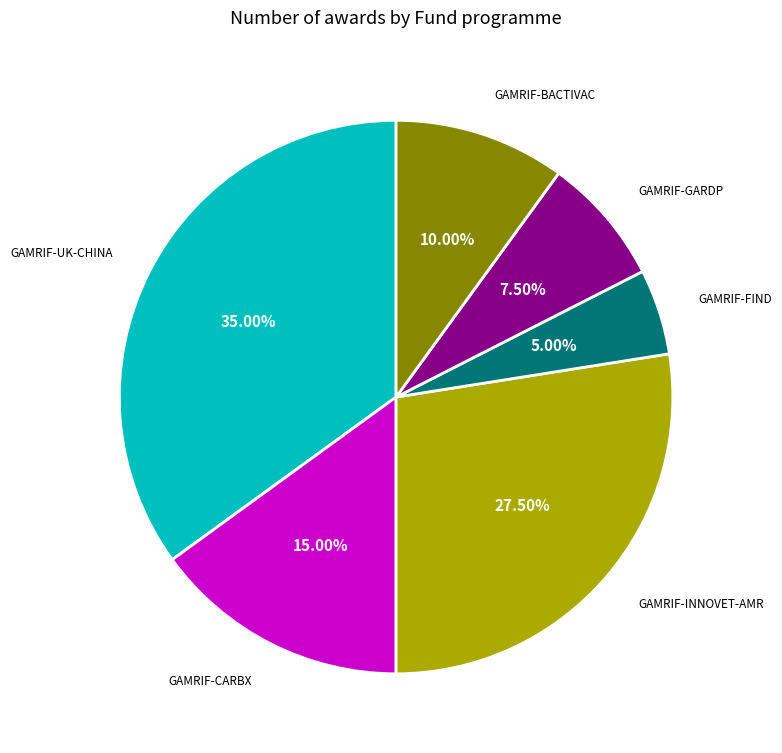

Is there a majority slice in this chart?

No